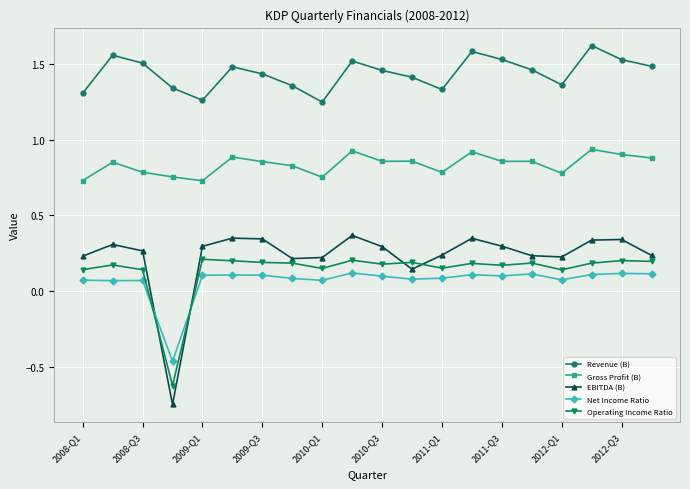

What is the minimum value for Operating Income Ratio?

-0.6